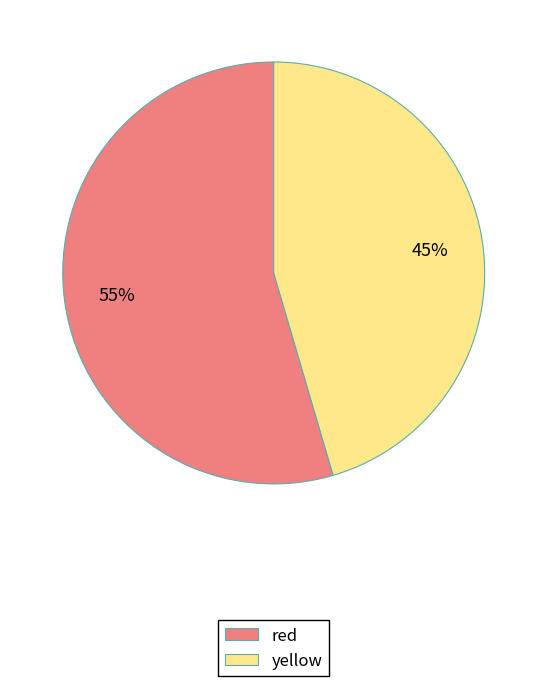

To the nearest percent, what percentage of the pie is yellow?

45%